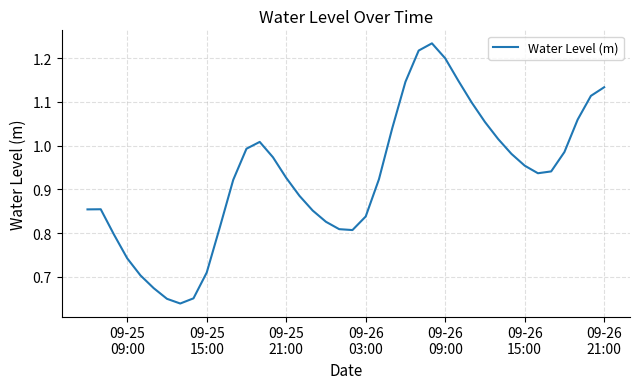

Reading left to right, what are all the values shown in this chart?

0.9	0.9	0.8	0.7	0.7	0.7	0.7	0.6	0.7	0.7	0.8	0.9	1.0	1.0	1.0	0.9	0.9	0.9	0.8	0.8	0.8	0.8	0.9	1.0	1.1	1.2	1.2	1.2	1.1	1.1	1.1	1.0	1.0	1.0	0.9	0.9	1.0	1.1	1.1	1.1